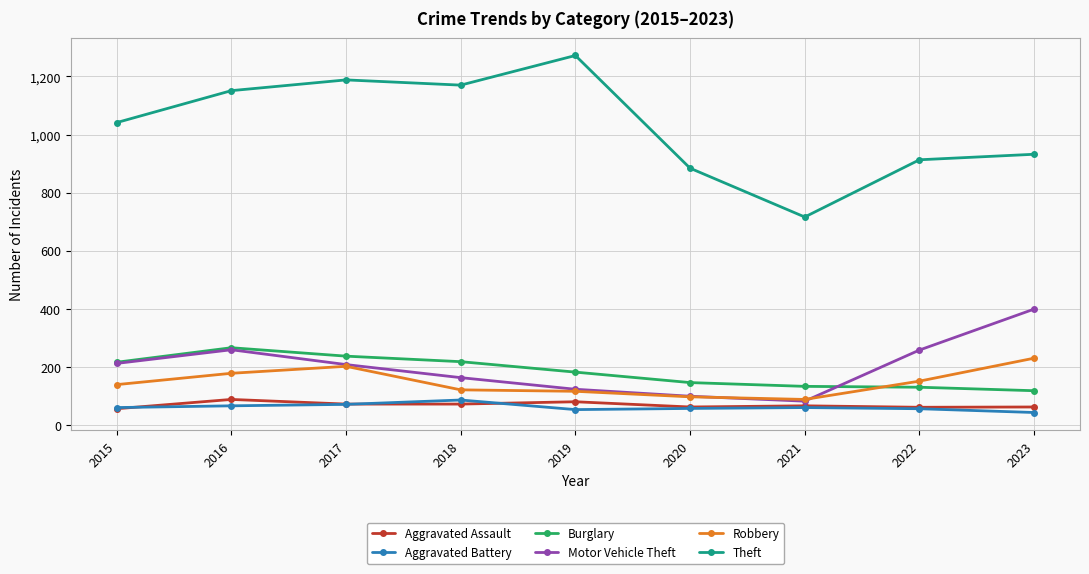

Is the value of Aggravated Battery at 2022 greater than the value of Burglary at 2019?

No